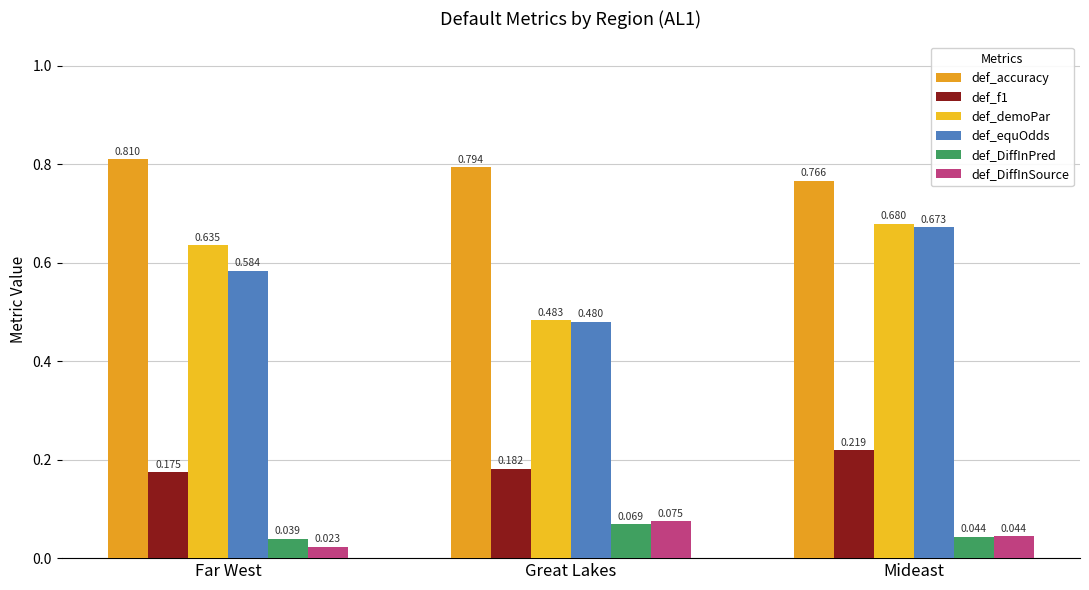

How many bars are there in each group?

6